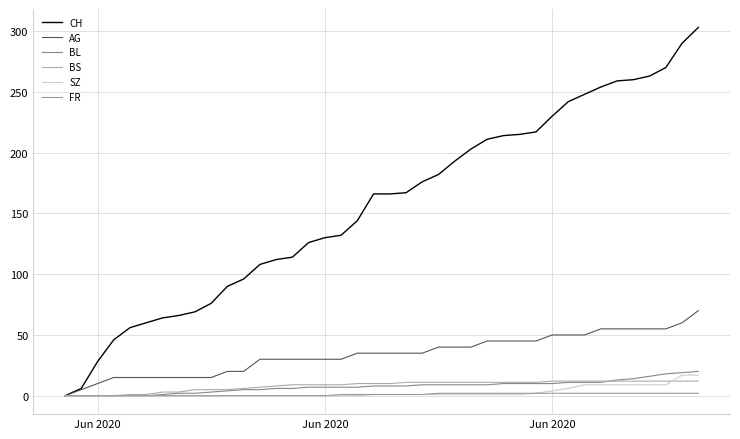

True or false: AG and BS intersect in this chart.

False